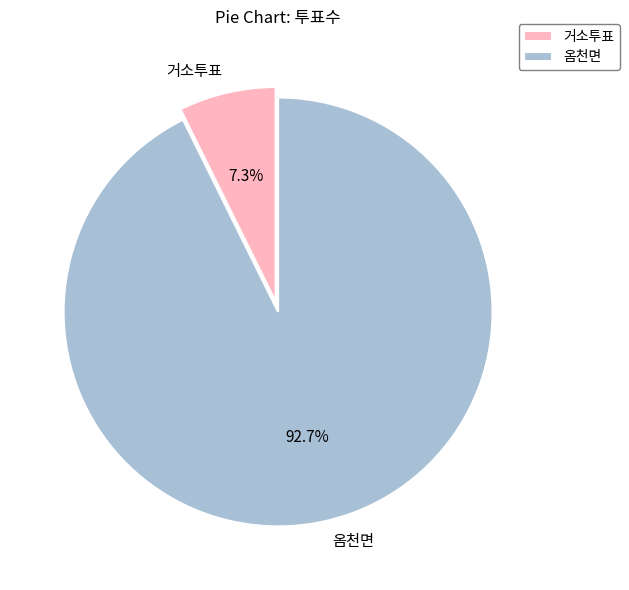

What is the largest slice in the pie chart?

옴천면